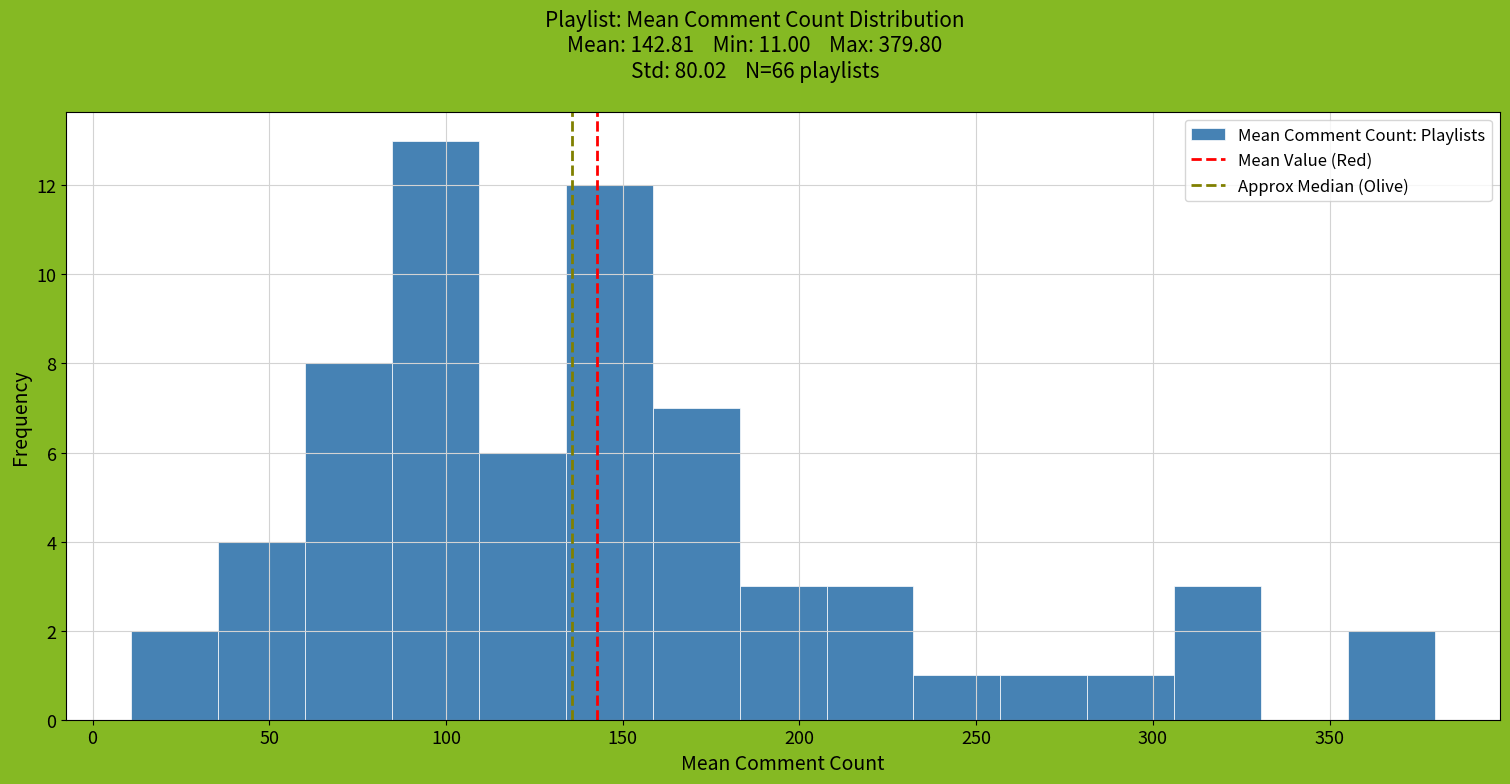

How tall is the bar that spans 85 to 110 on the x-axis? Neither the bar edges nor the heights are printed on the chart, so give them approximately, as read against the axes.

13